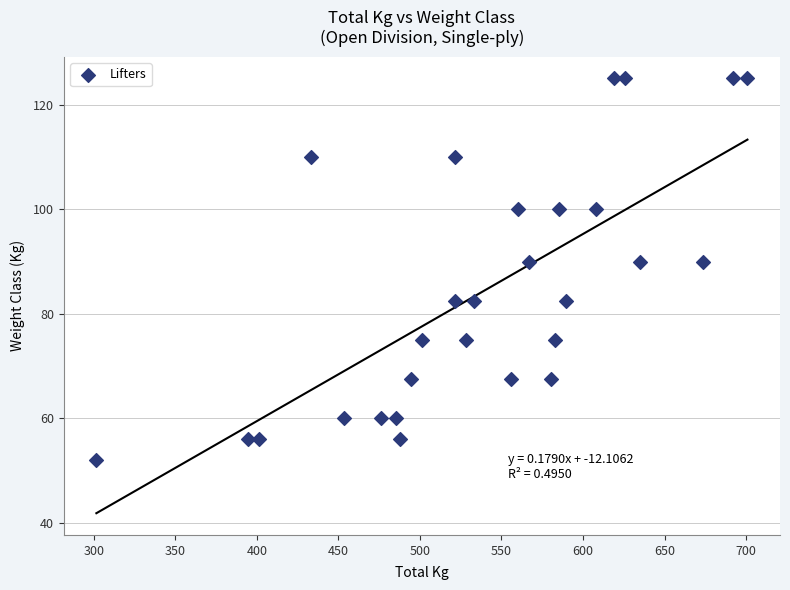

What is the range of Y values (max minus min)?

73.0